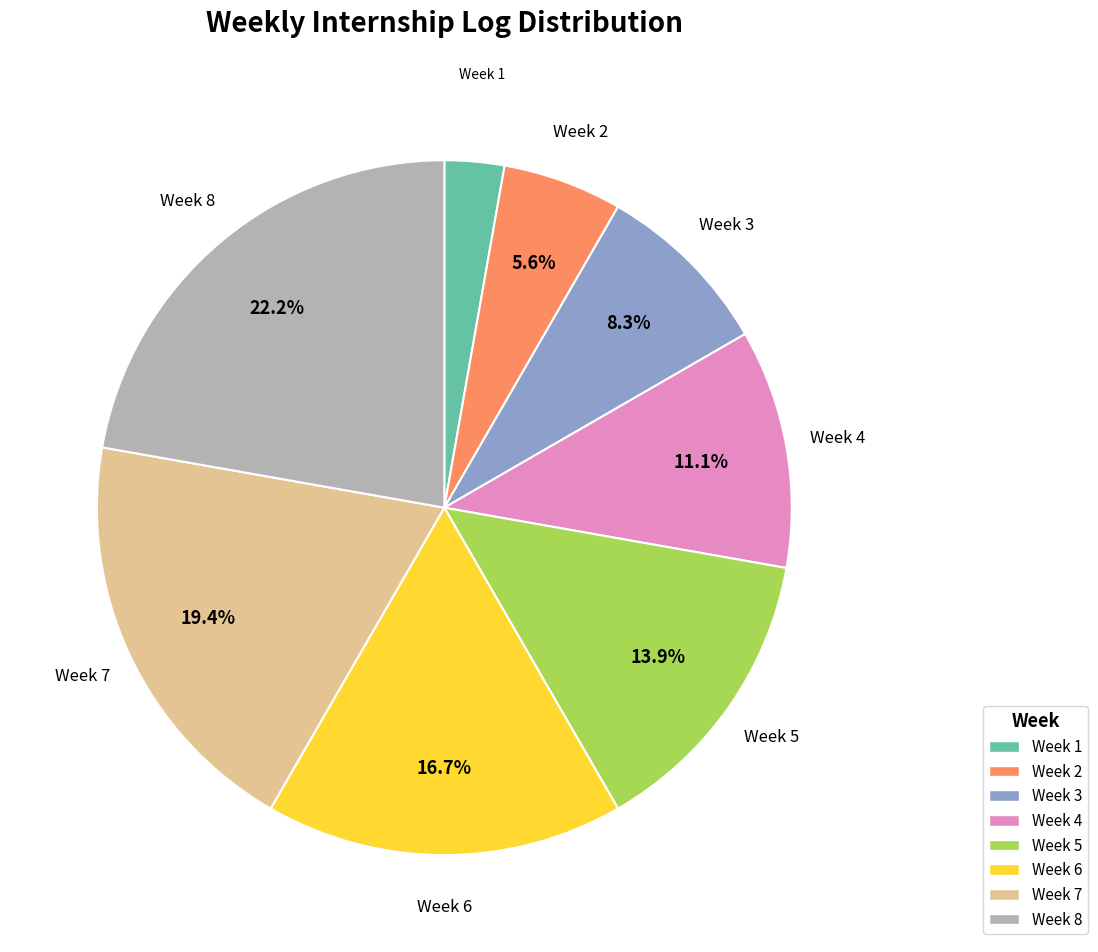

What is the smallest slice in the pie chart?

Week 1